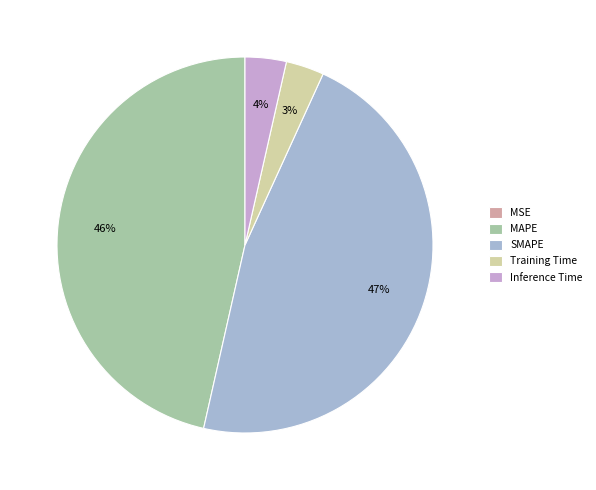

To the nearest percent, what is the combined percentage of Inference Time and Training Time?

7%